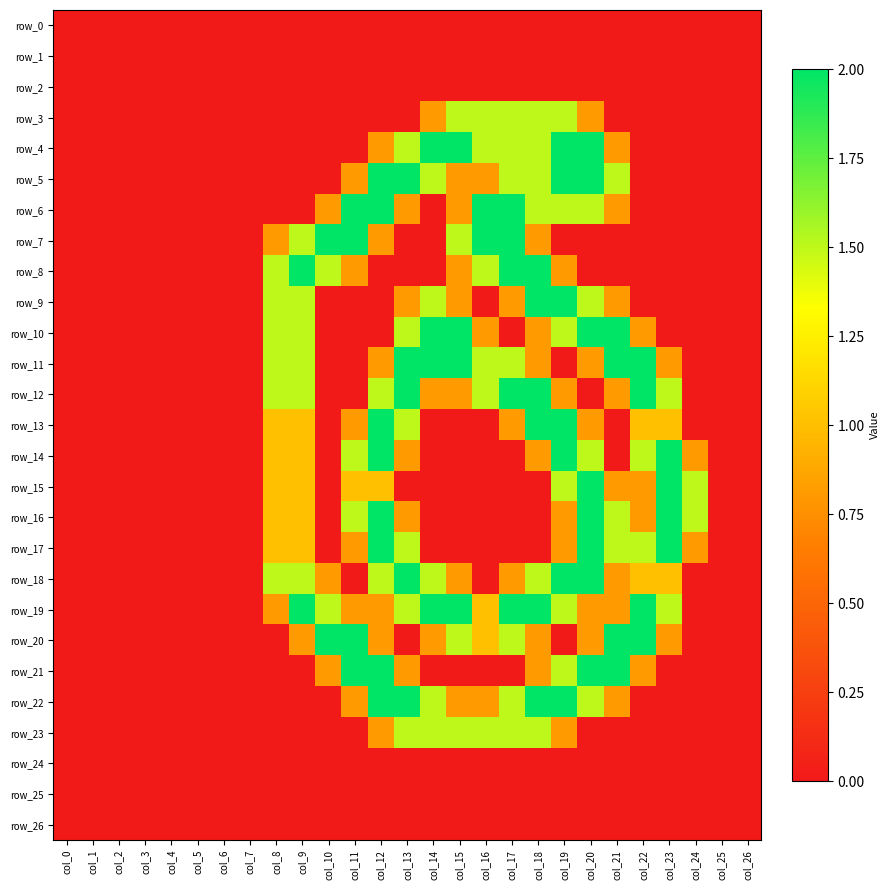

At how many categories does at least one series exceed 1?

17